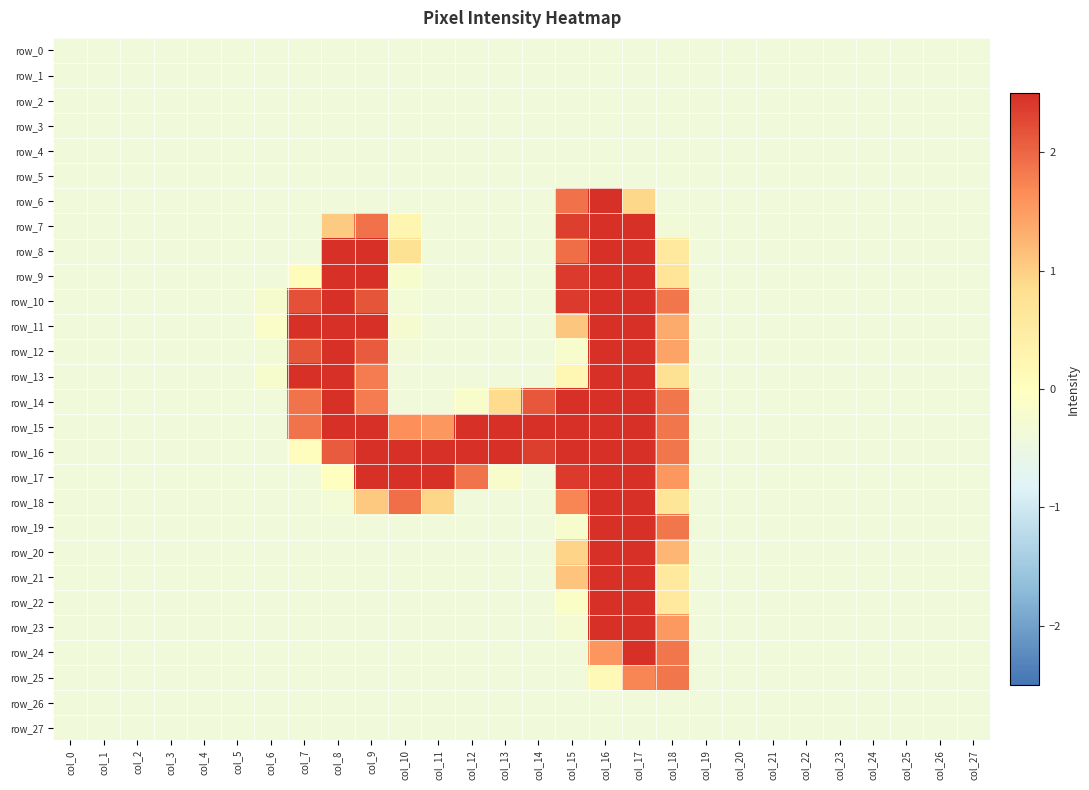

The value of row_6 at col_24 is -0.4. True or false?

True